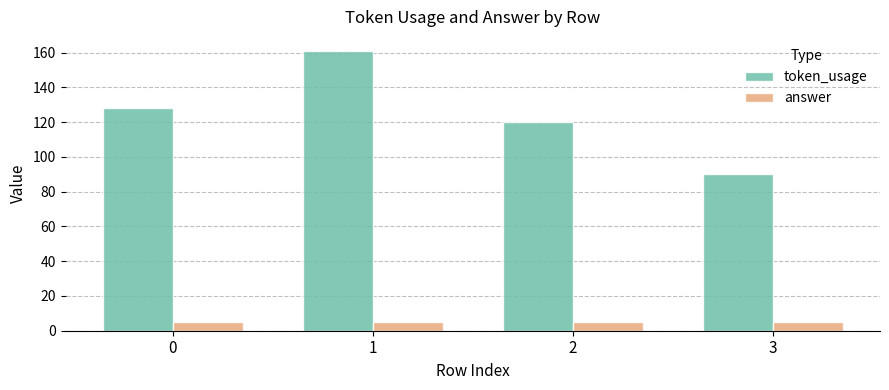

What is the minimum value shown in the chart?

5